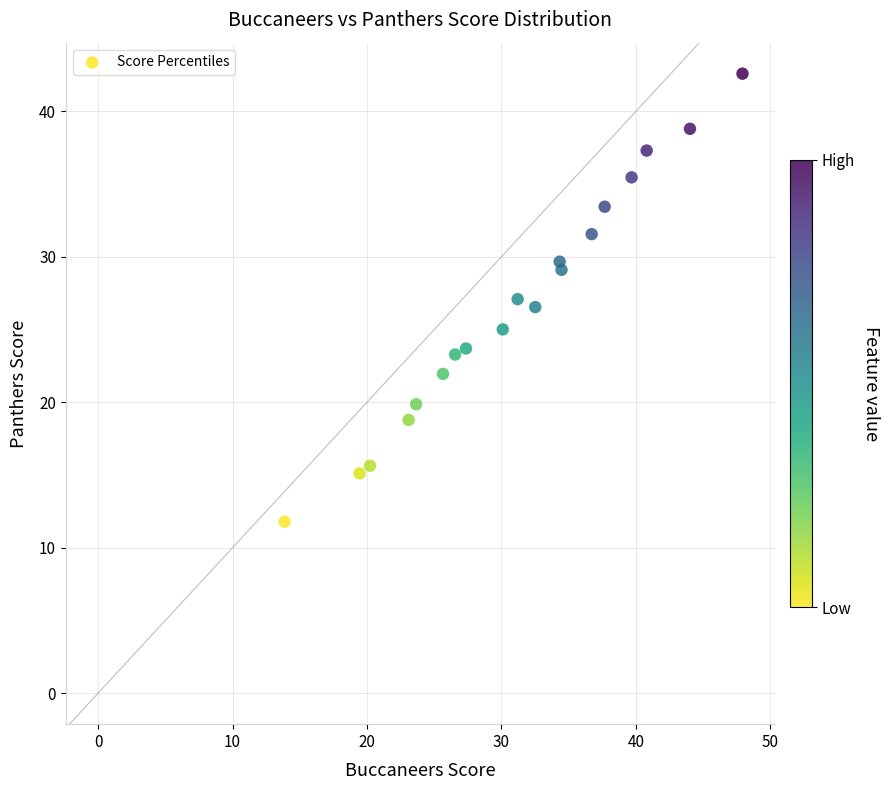

What is the range of X values (max minus min)?

34.1